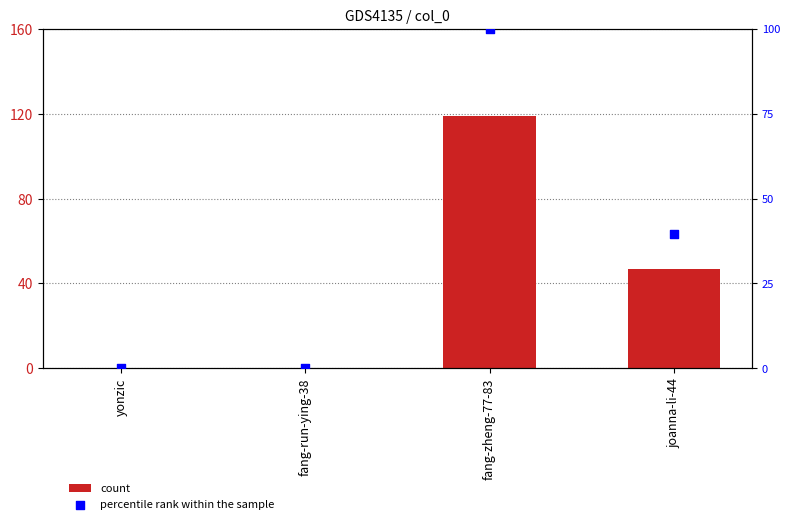

At which category is the sum across all series the highest?

fang-zheng-77-83